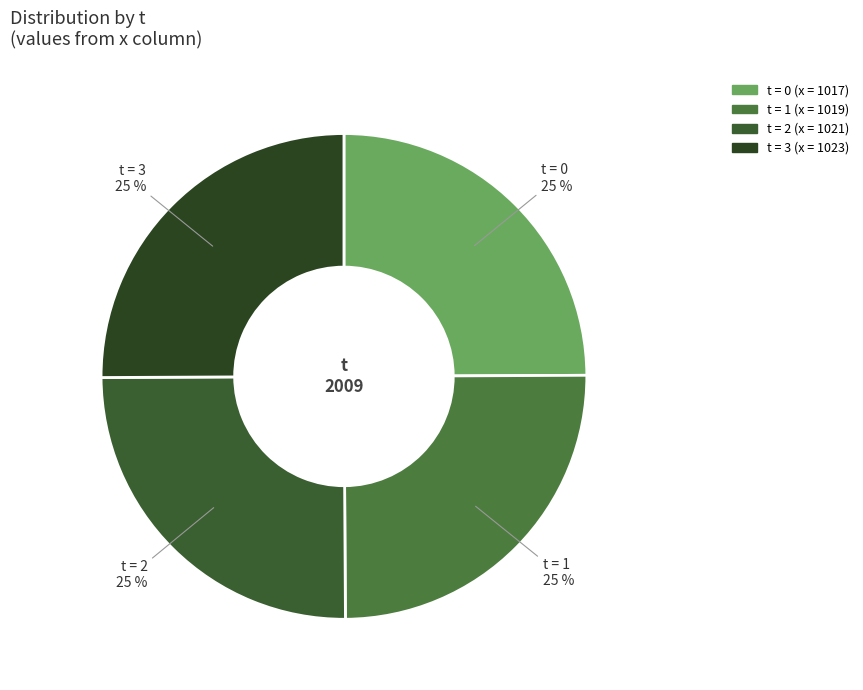

True or false: t = 1 accounts for 25% of the total.

True